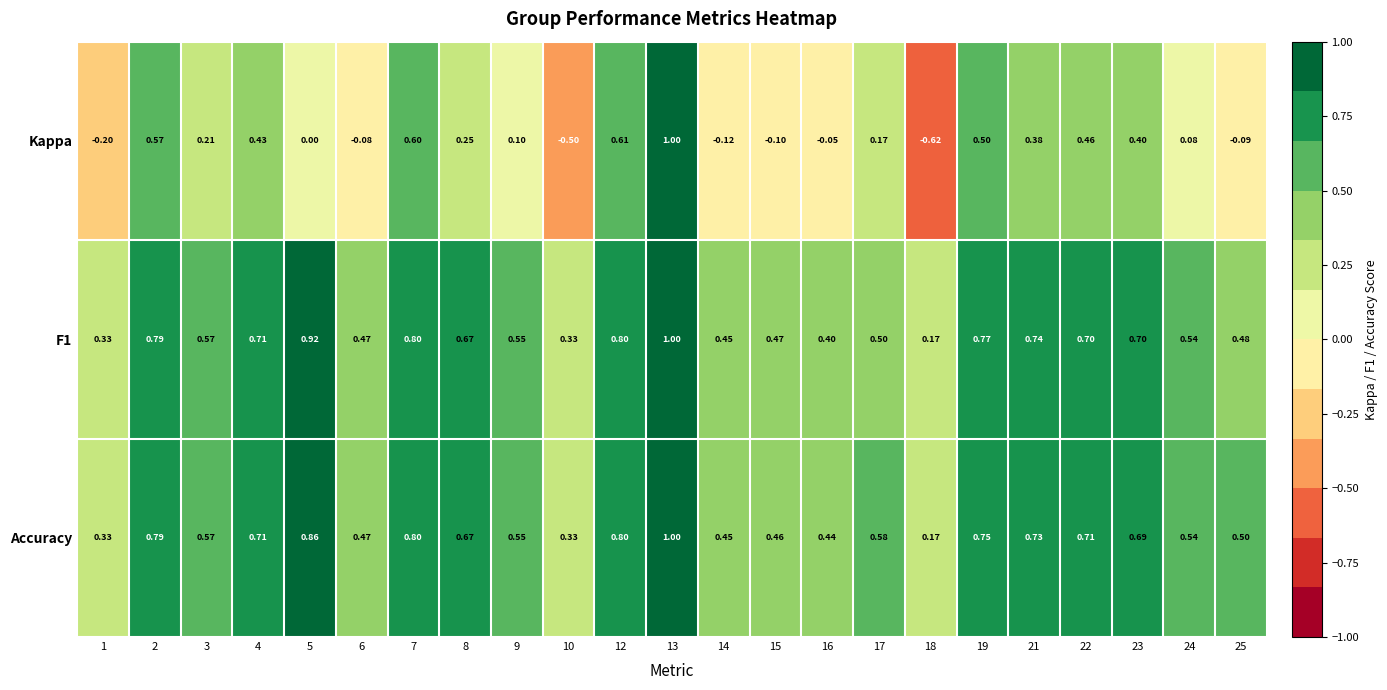

Is the value of F1 at 12 greater than the value of Kappa at 16?

Yes